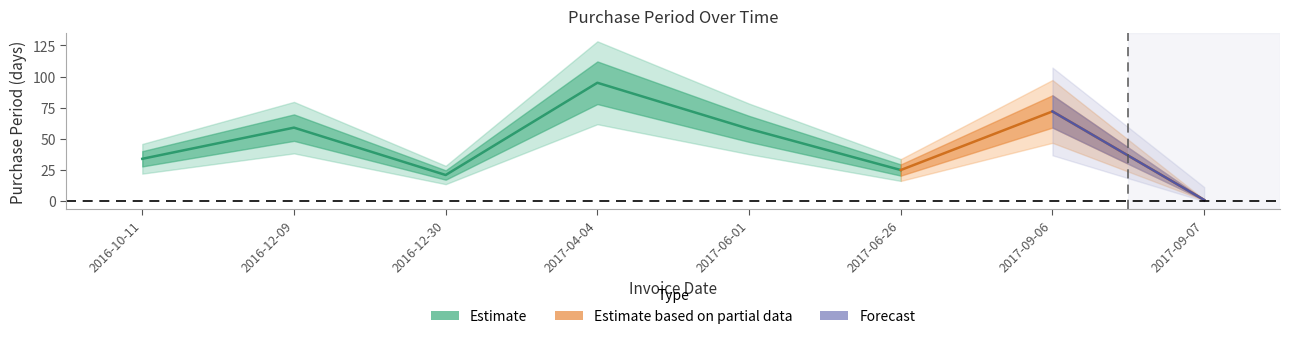

Count the number of values greater than 58.

3